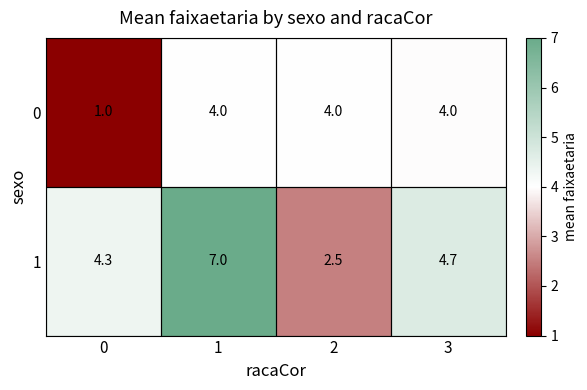

Is the value of 0 at 1 greater than the value of 1 at 3?

No